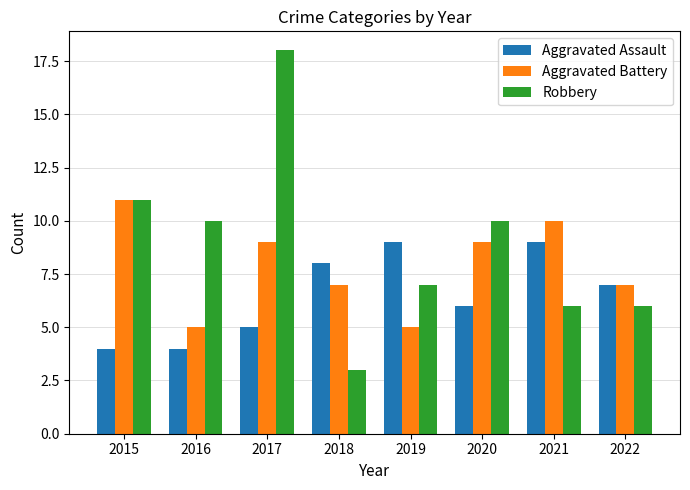

At which category is the sum across all series the highest?

2017